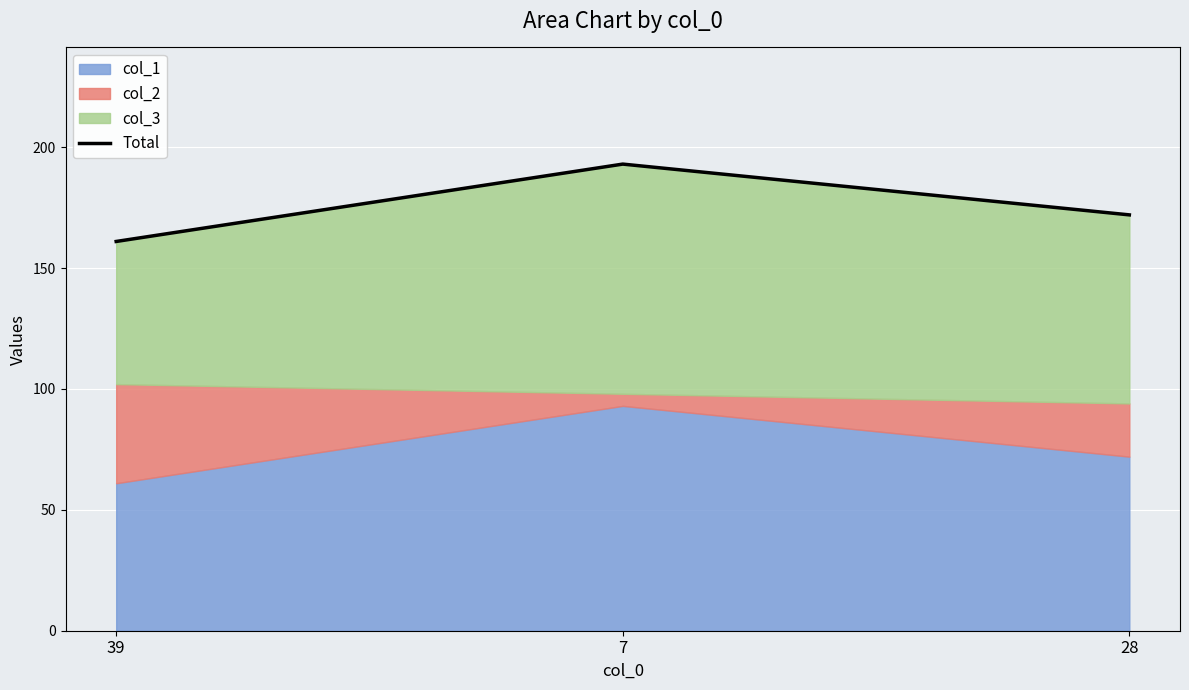

What is the label of the 3rd point from the left?

28